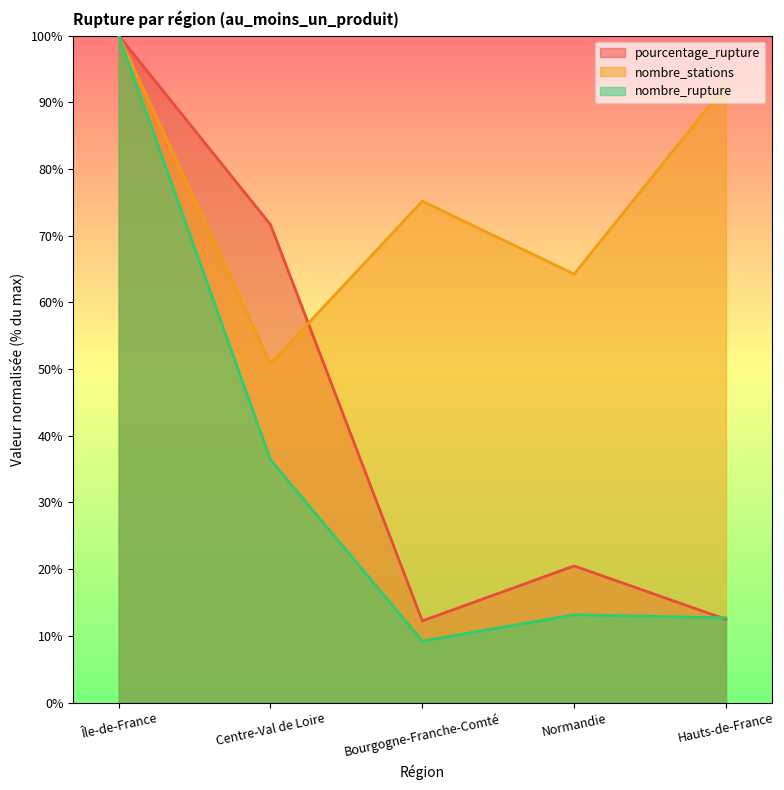

How many lines are shown in the chart?

3